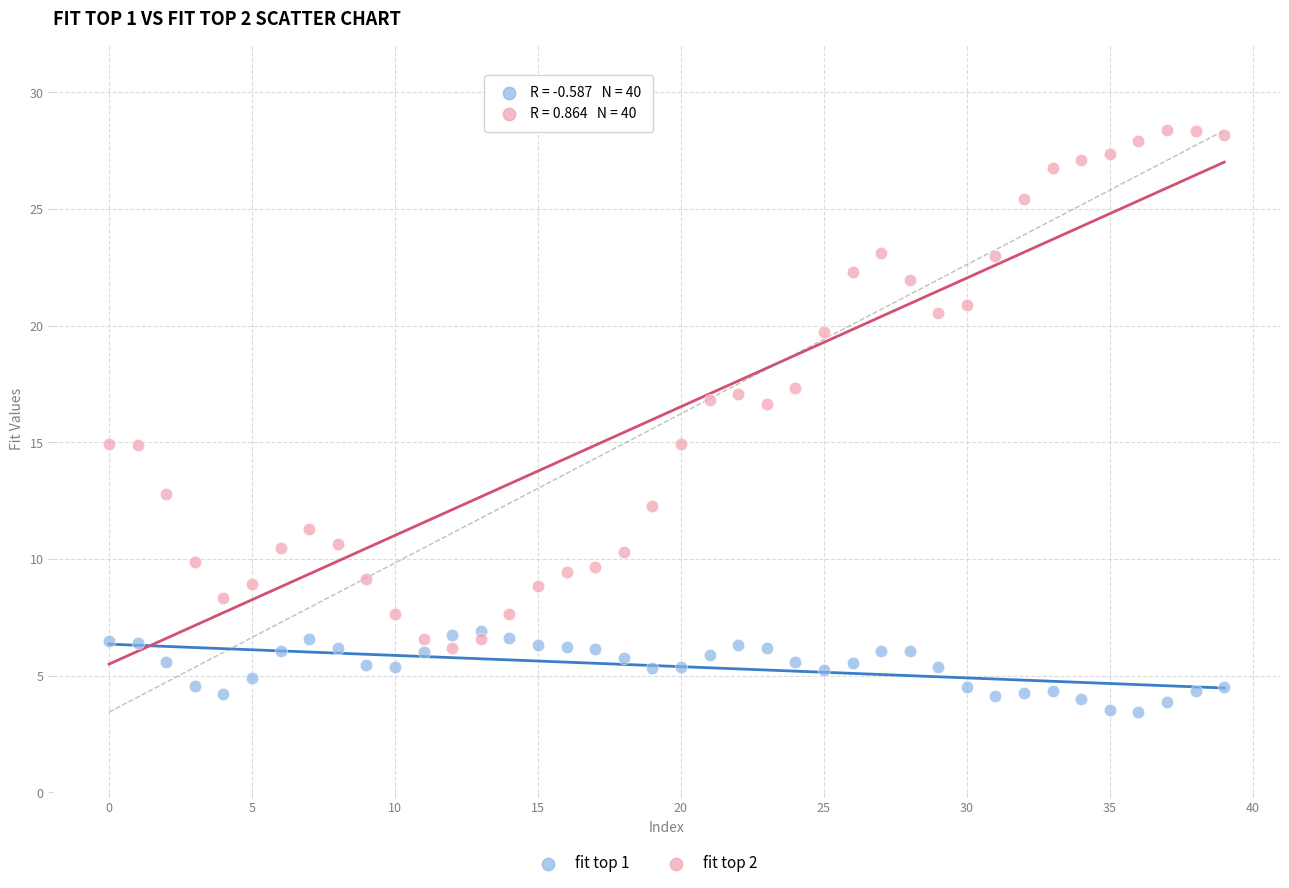

Which series has the largest Y range (max minus min)?

fit top 2